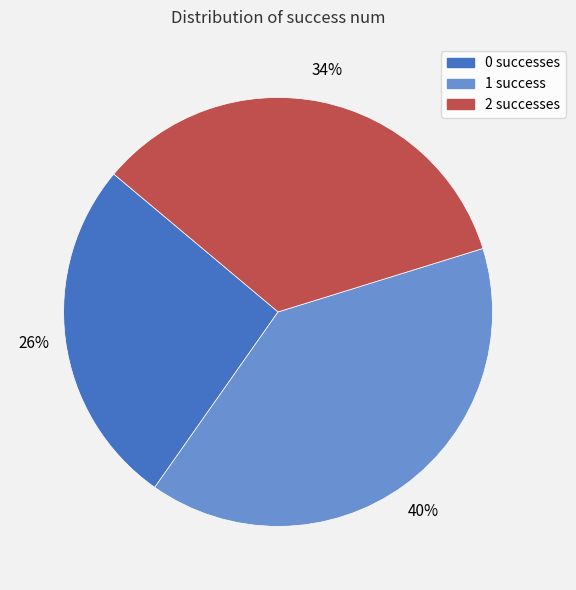

Does any single category account for the majority?

No